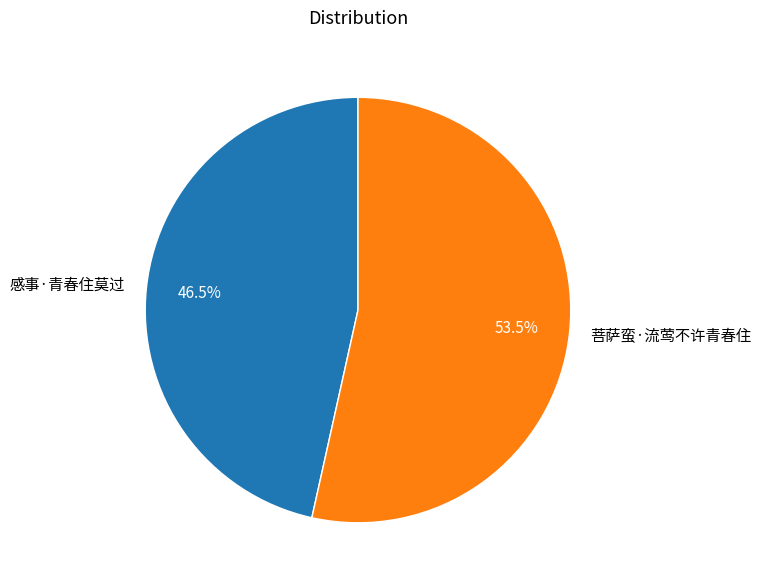

Which has a higher value, 感事·青春住莫过 or 菩萨蛮·流莺不许青春住?

菩萨蛮·流莺不许青春住